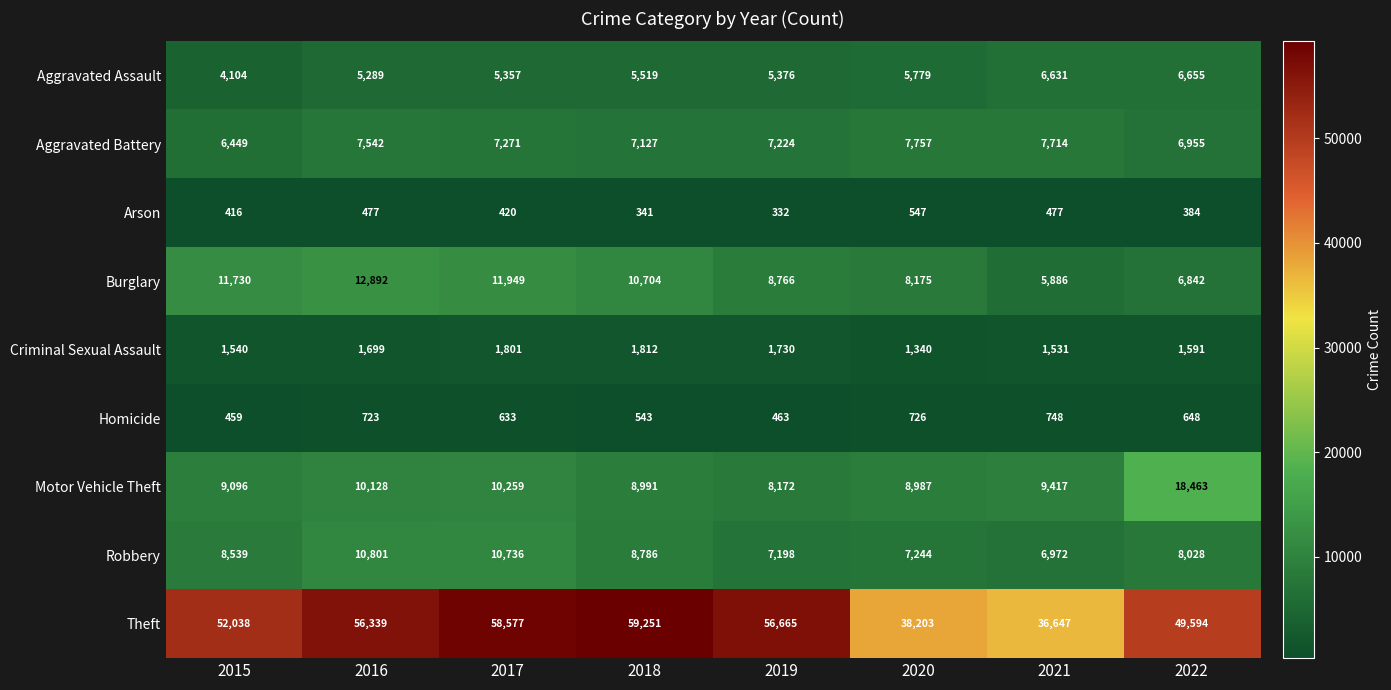

What is the difference between the maximum and minimum values in the Aggravated Assault series?

2551